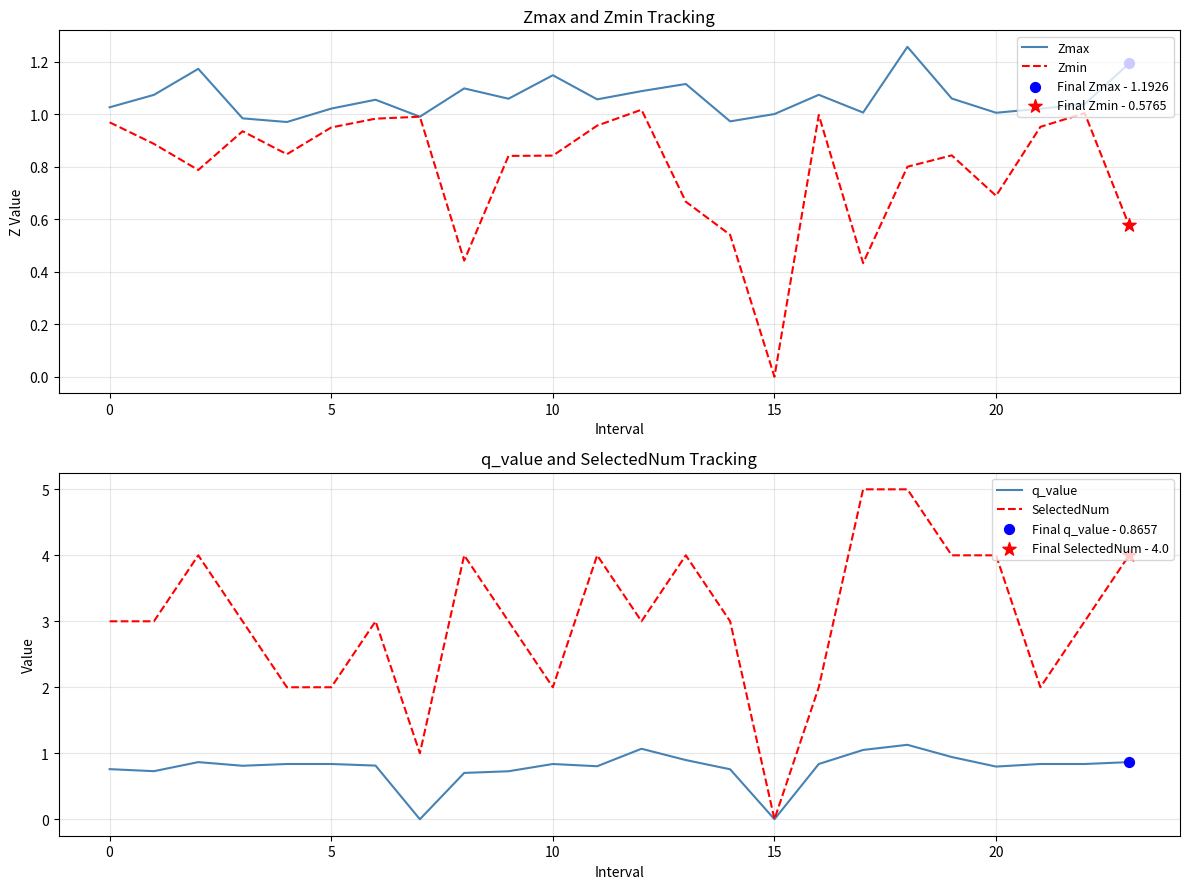

Which series has the widest spread of Y values?

SelectedNum